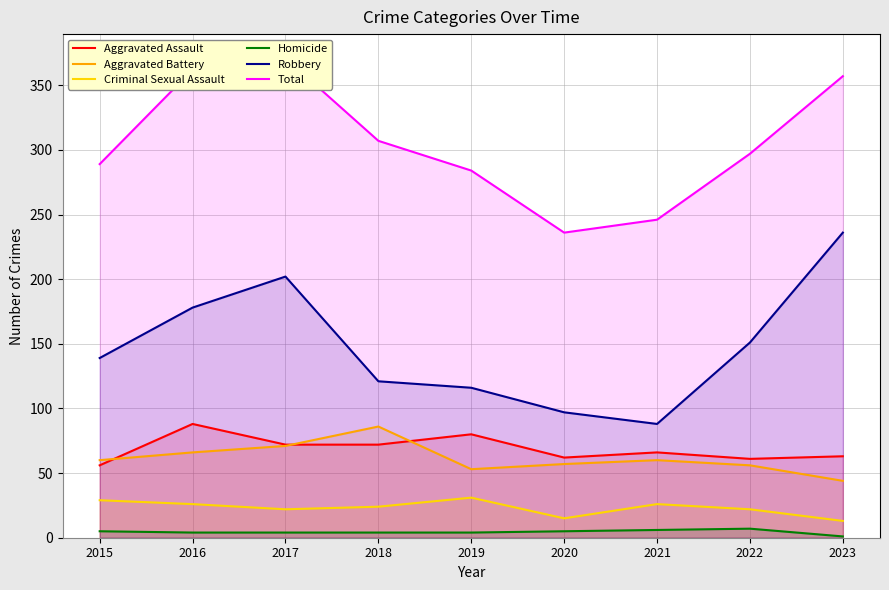

Which category has the highest value in the Robbery series?

2023